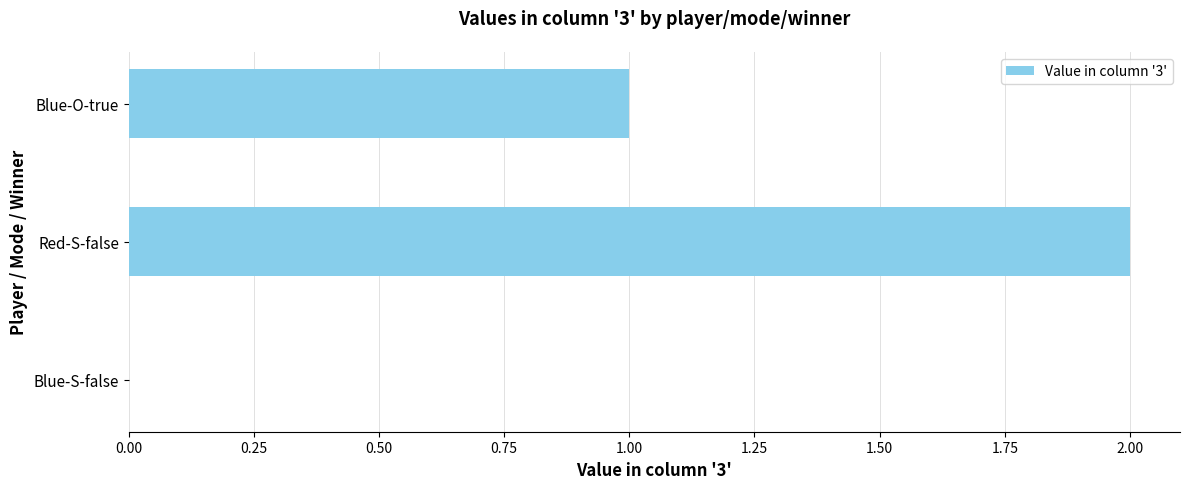

Reading bottom to top, transcribe all the data shown in this chart.

Blue-S-false=0	Red-S-false=2	Blue-O-true=1